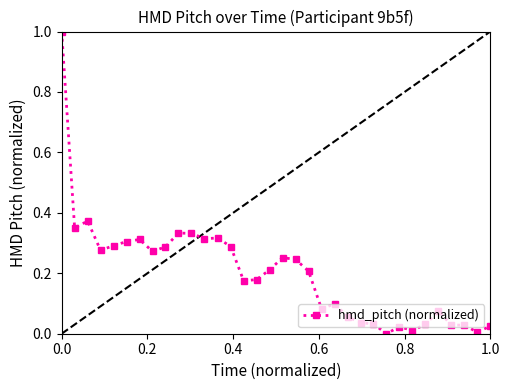

True or false: the data has more than 1 interior local peaks.

True